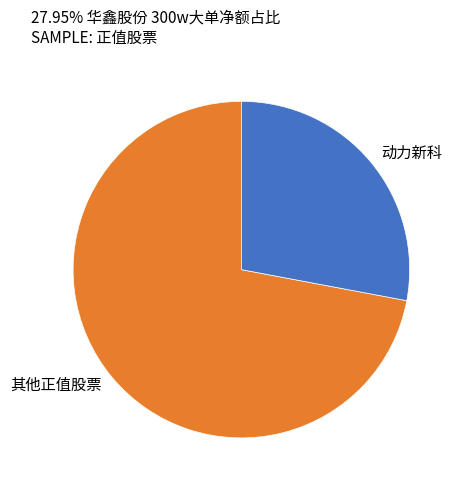

Which slice is the largest?

其他正值股票